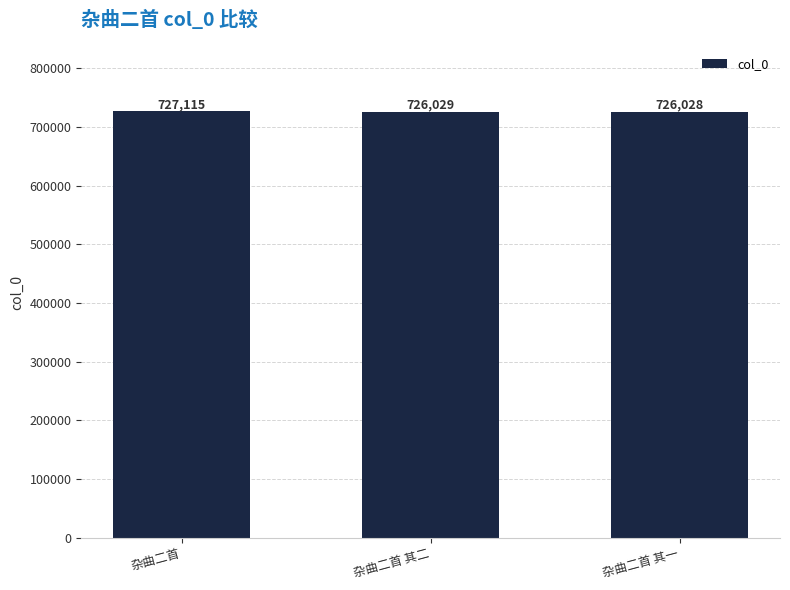

Which has a higher value, 杂曲二首 其二 or 杂曲二首?

杂曲二首